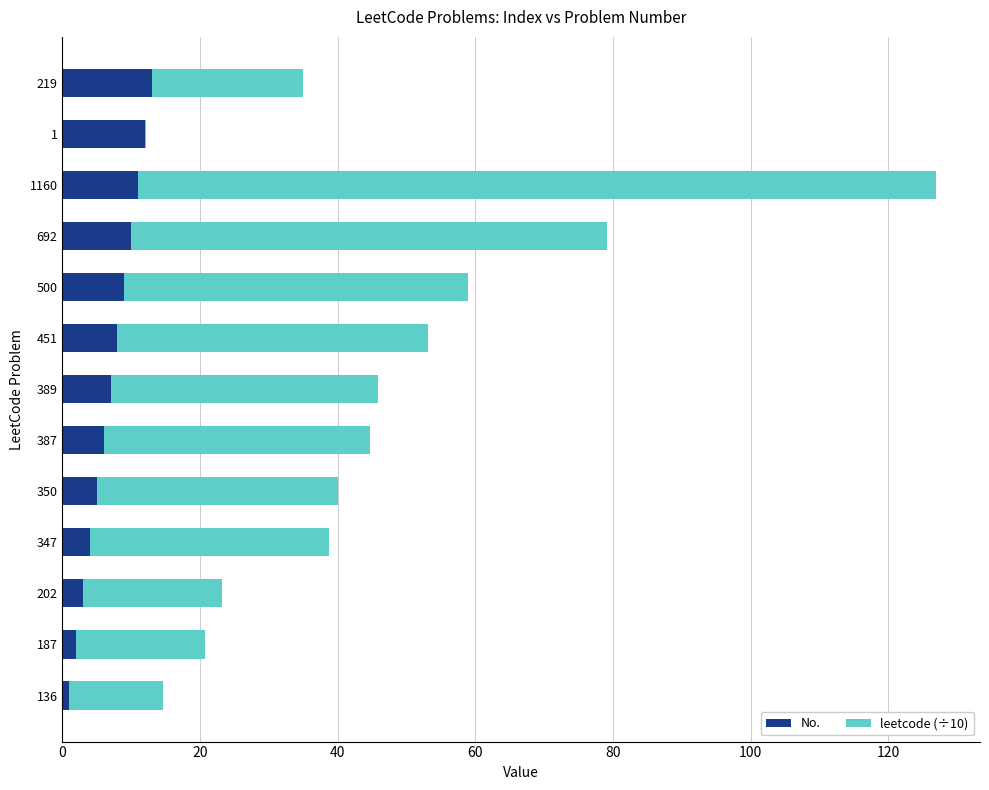

What is the highest value of the No. series?

13.0